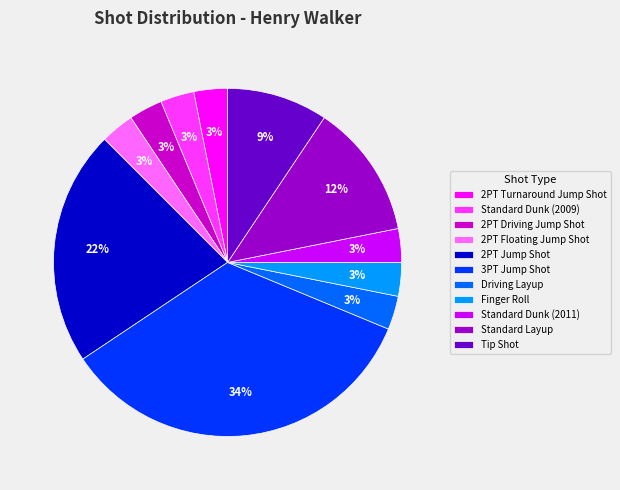

Combined, do 2PT Jump Shot and 3PT Jump Shot account for over 50%?

Yes